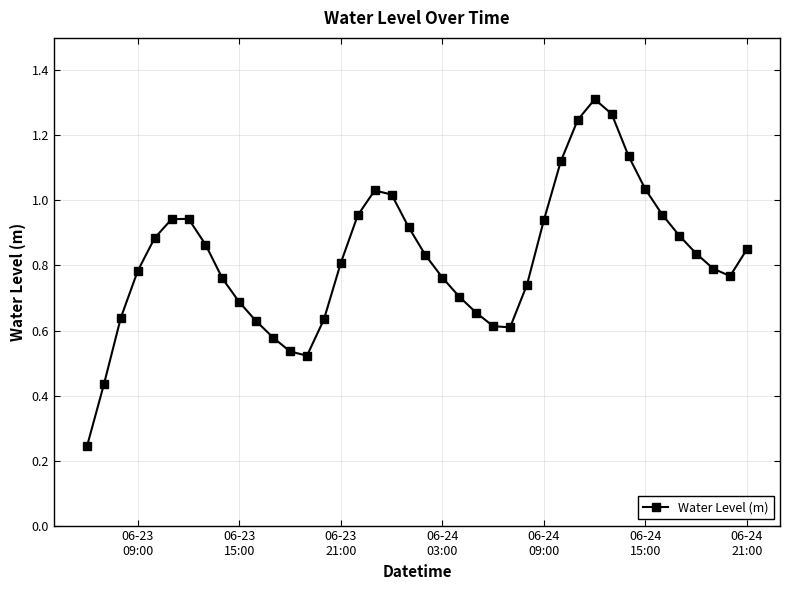

What is the sum of all values?

32.9